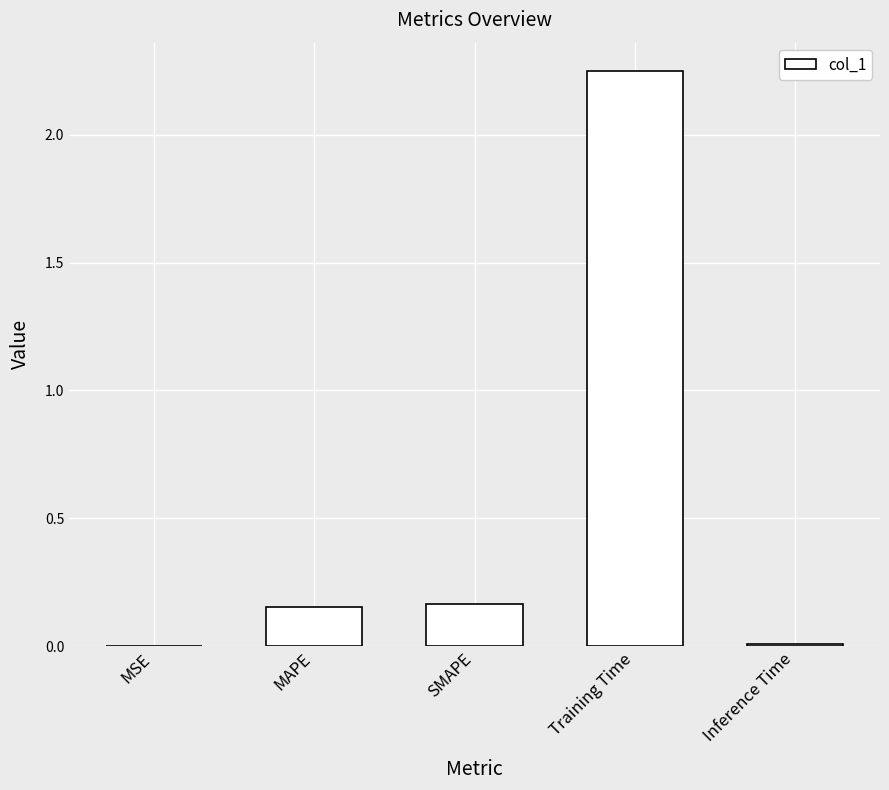

What is the change in value from Training Time to Inference Time?

-2.2